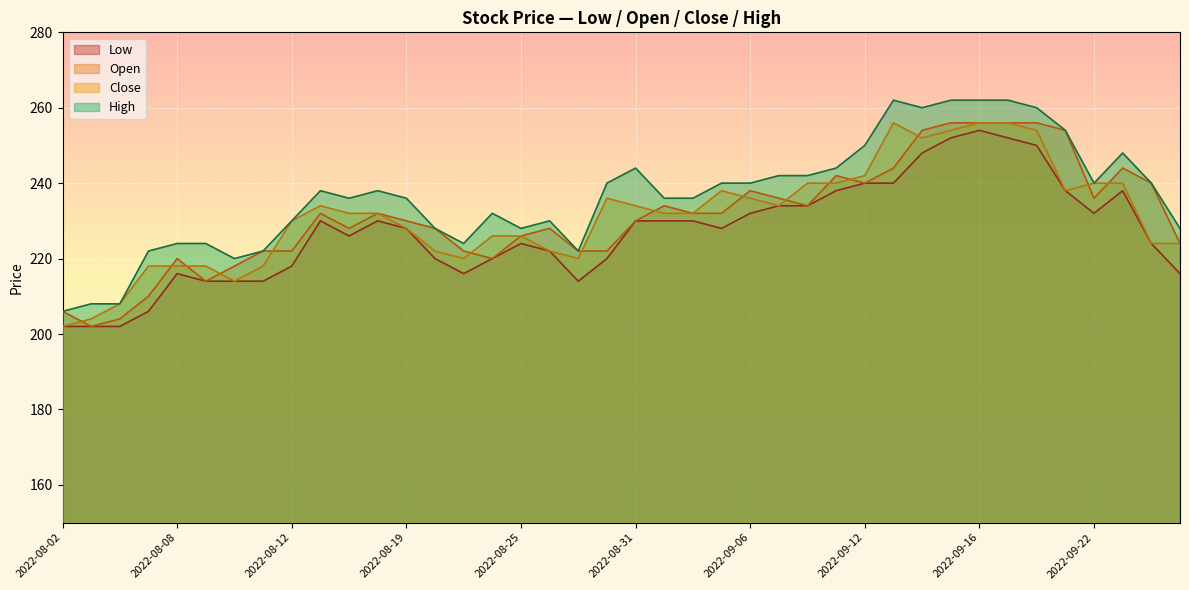

Reading right to left, what are all the values shown in this chart?

Low: 216	224	238	232	238	250	252	254	252	248	240	240	238	234	234	232	228	230	230	230	220	214	222	224	220	216	220	228	230	226	230	218	214	214	214	216	206	202	202	202
Open: 224	240	244	236	254	256	256	256	256	254	244	240	242	234	236	238	232	232	234	230	222	222	228	226	220	222	228	230	232	228	232	222	222	218	214	220	210	204	202	206
Close: 224	224	240	240	238	254	256	256	254	252	256	242	240	240	234	236	238	232	232	234	236	220	222	226	226	220	222	228	232	232	234	230	218	214	218	218	218	208	204	202
High: 228	240	248	240	254	260	262	262	262	260	262	250	244	242	242	240	240	236	236	244	240	222	230	228	232	224	228	236	238	236	238	230	222	220	224	224	222	208	208	206